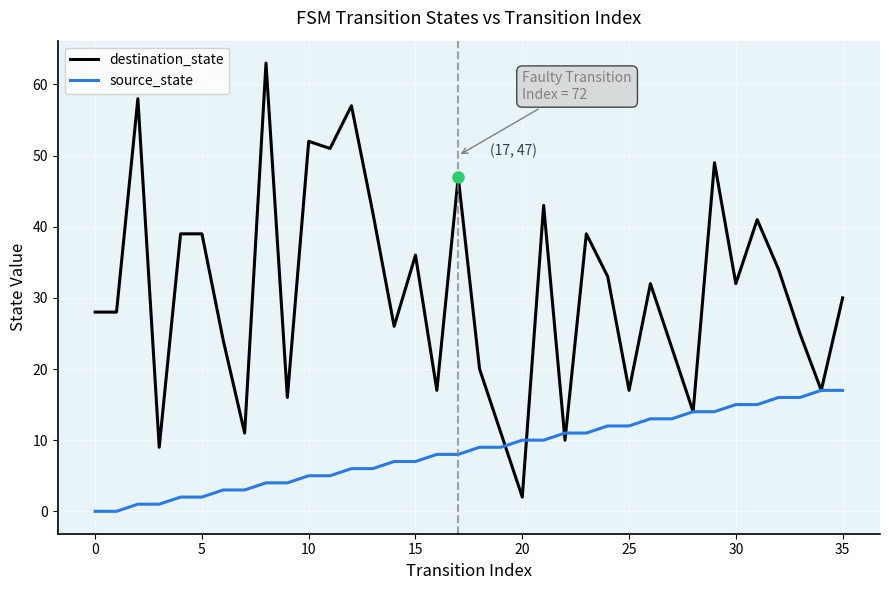

List the series in order of their overall mean, lowest first.

source_state, destination_state